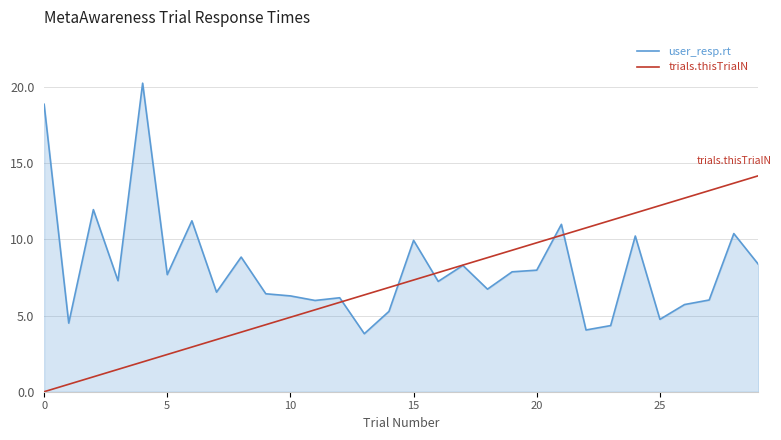

Rank the series by their maximum value, from highest to lowest.

user_resp.rt, trials.thisTrialN